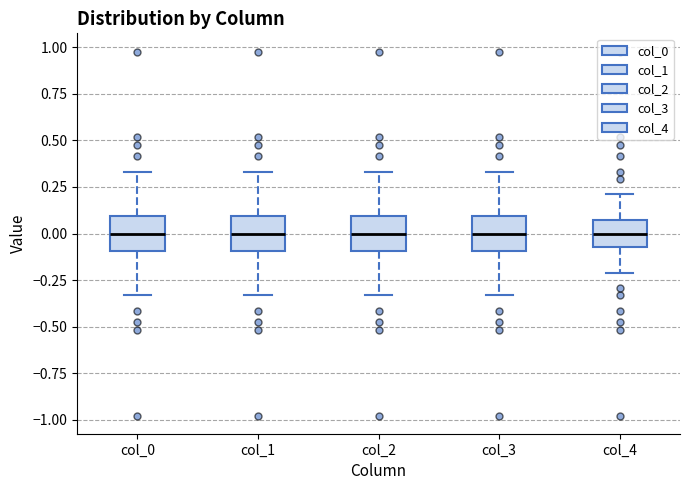

Reading left to right, transcribe this box plot: for each box, give where its median line is, the range the box spans, and where its two whiskers end, as read against the y-axis. The values are not printed on the chart, so give them approximately, as read against the axis.

col_0: median 0.00, box -0.10 to 0.10, whiskers -0.35 to 0.35
col_1: median 0.00, box -0.10 to 0.10, whiskers -0.35 to 0.35
col_2: median 0.00, box -0.10 to 0.10, whiskers -0.35 to 0.35
col_3: median 0.00, box -0.10 to 0.10, whiskers -0.35 to 0.35
col_4: median 0.00, box -0.05 to 0.05, whiskers -0.20 to 0.20